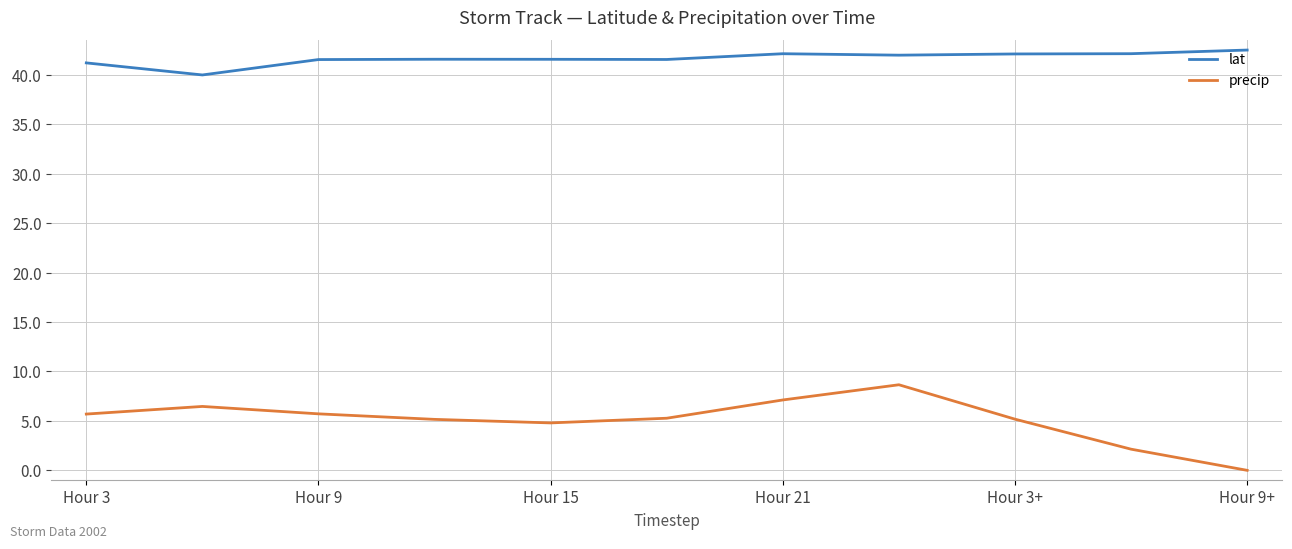

List the series in order of their overall mean, highest first.

lat, precip